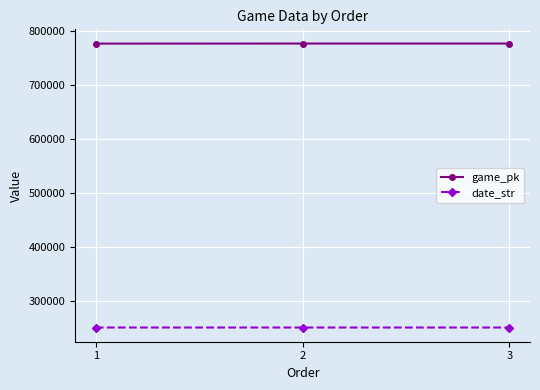

What is the difference between the maximum and minimum values in the game_pk series?

132